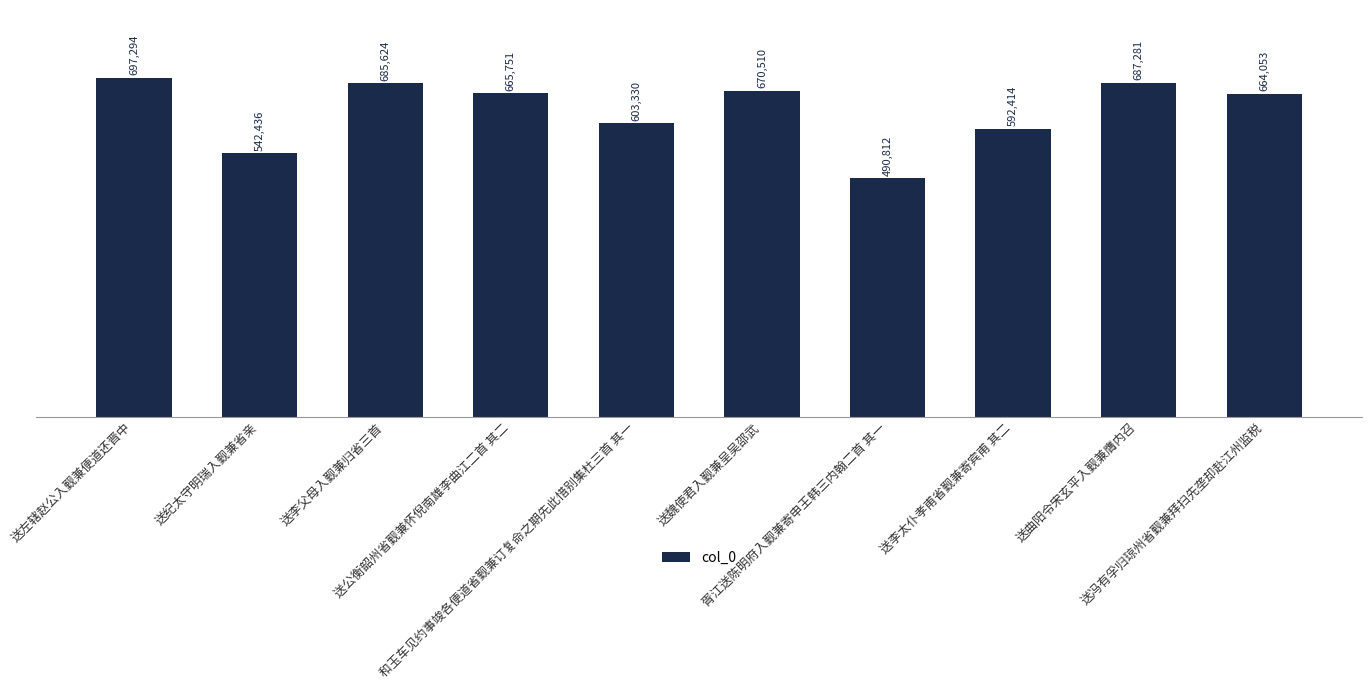

Is it true that the value at 送冯有孚归琼州省觐兼拜扫先垄却赴江州监税 is 664053?

True